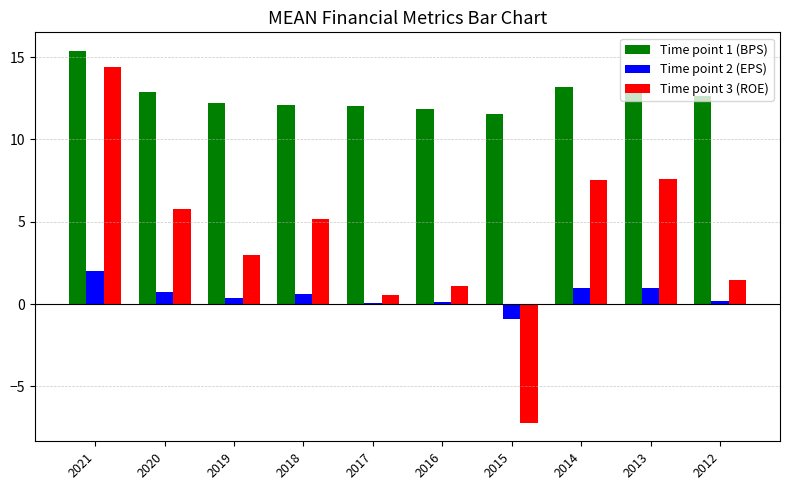

Is the value of Time point 2 (EPS) at 2013 greater than the value of Time point 3 (ROE) at 2020?

No